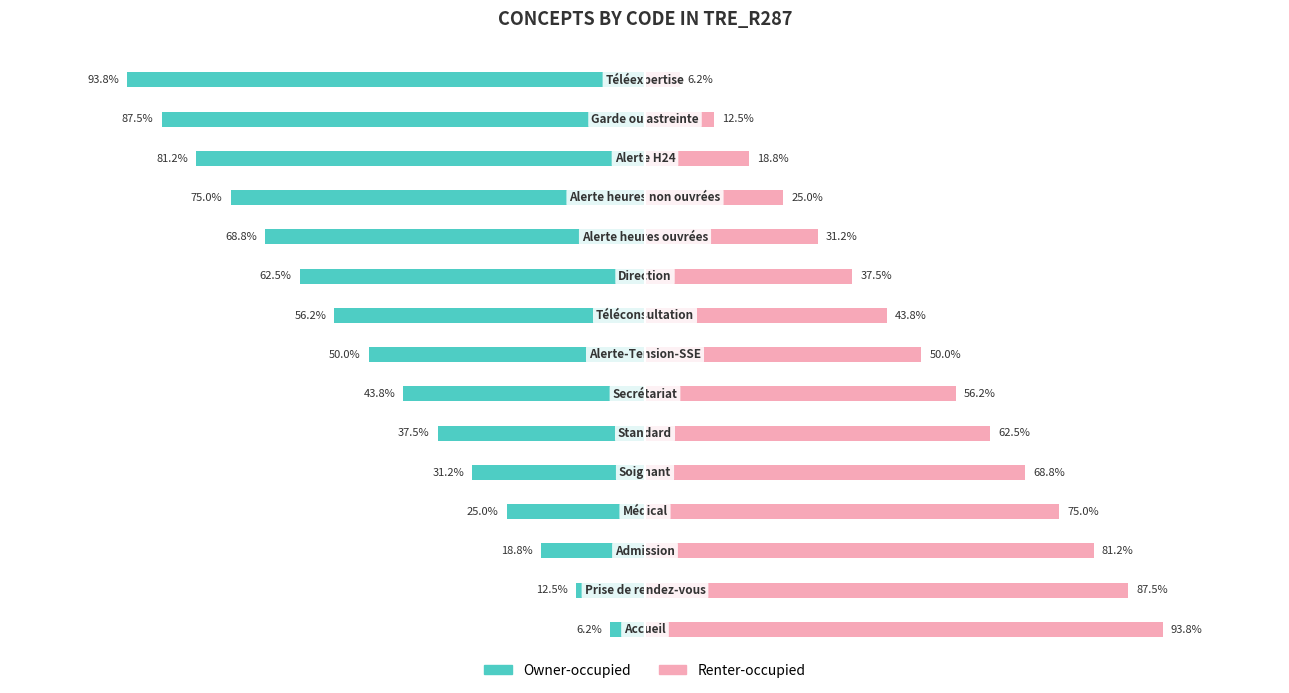

What is the difference between the maximum and second lowest values in the Renter-occupied series?

81.2